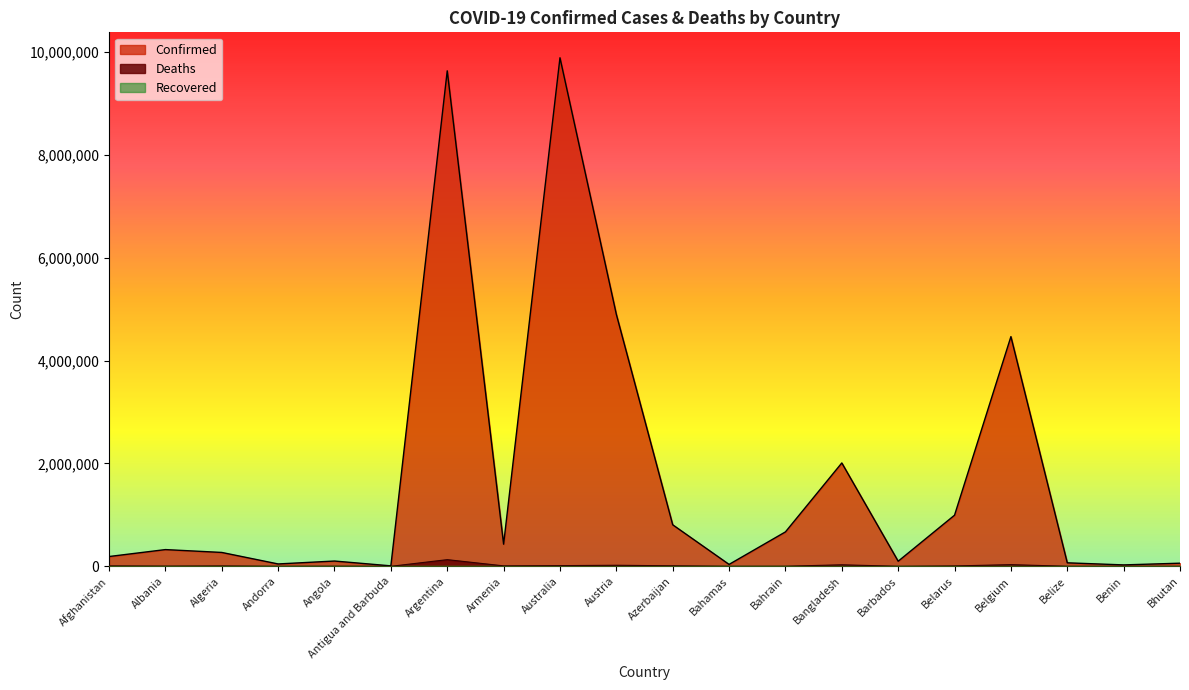

At how many categories does at least one series exceed 5029519?

2